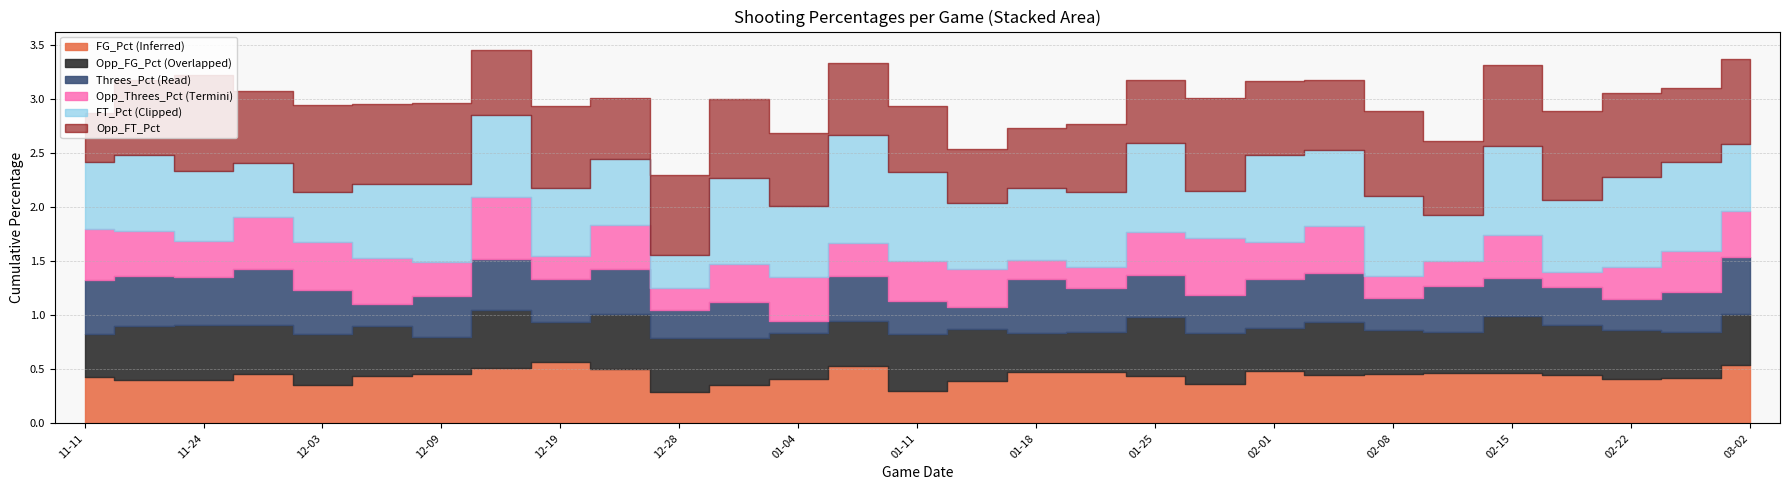

What position from the right is 2017-12-03?

25